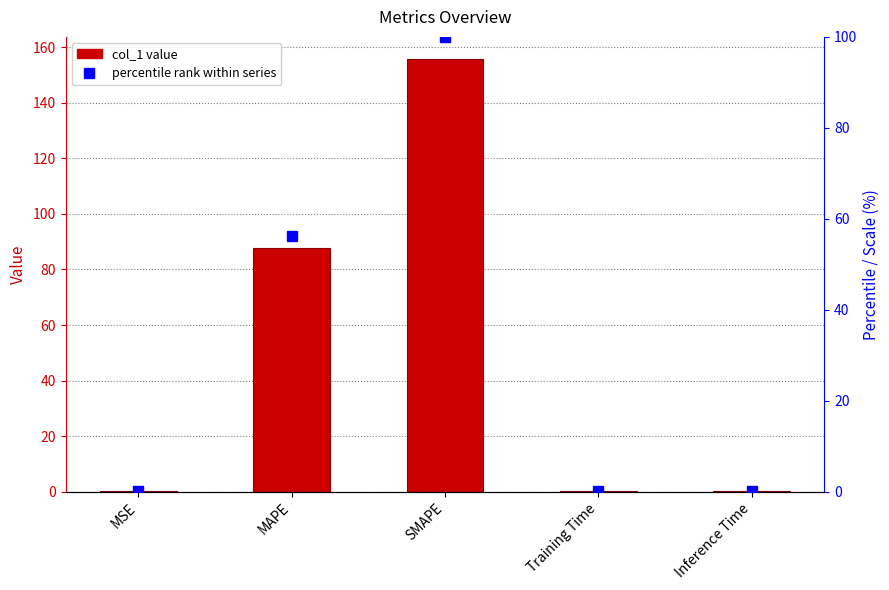

What is the label of the 2nd bar from the right?

Training Time